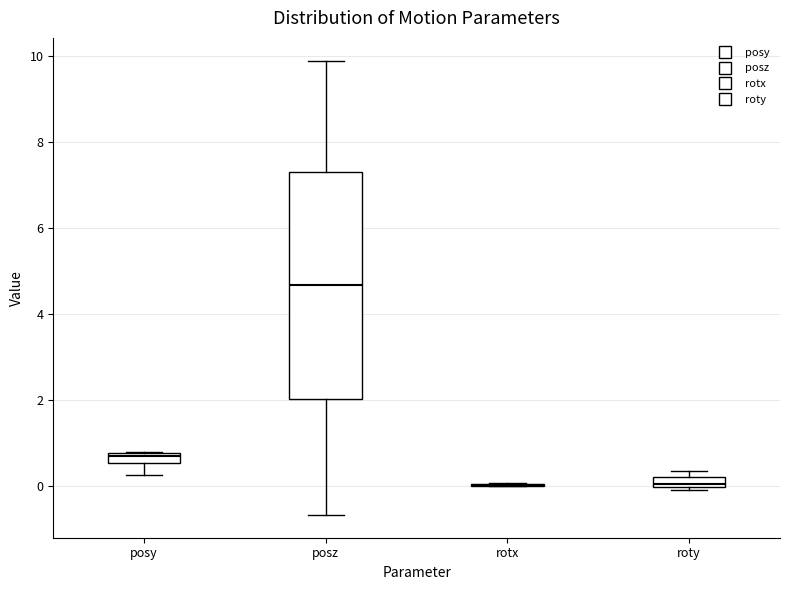

Where is the lower edge of the box for roty on the y-axis? The values are not printed on the chart, so give them approximately, as read against the axis.

0.0